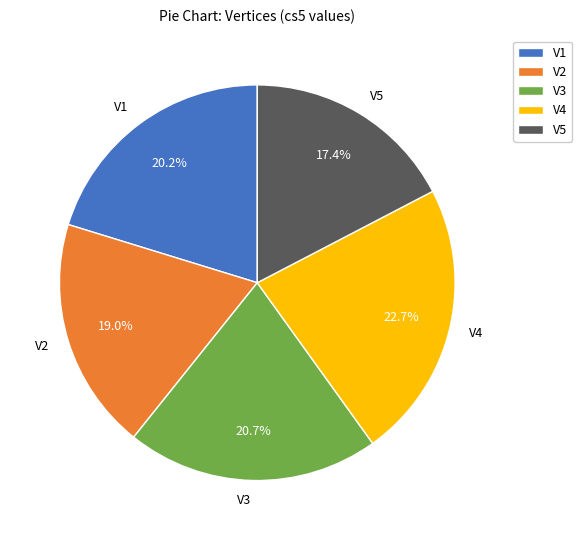

What is the largest slice in the pie chart?

V4